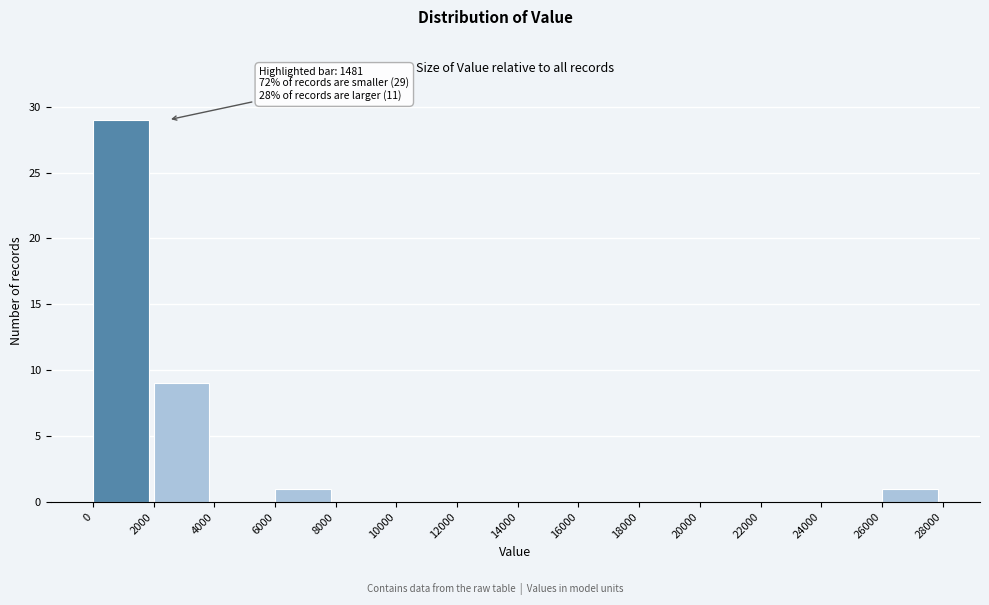

Over which range of the x-axis is the bar tallest?

0 to 2000